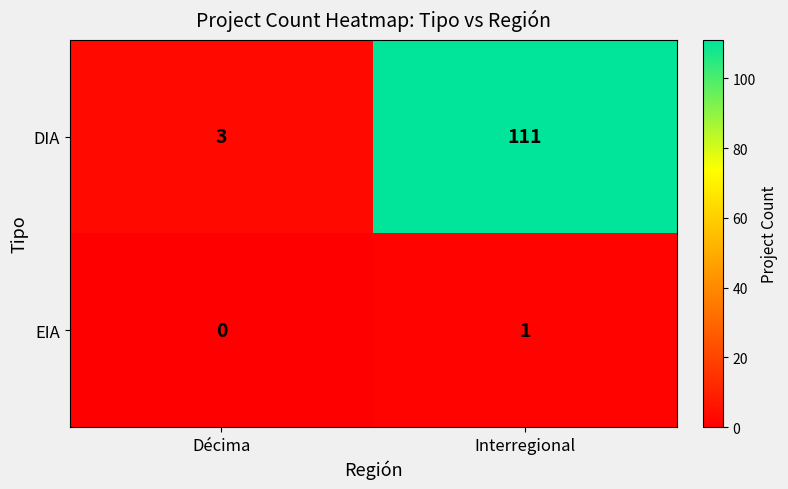

How many distinct data groups are displayed?

2